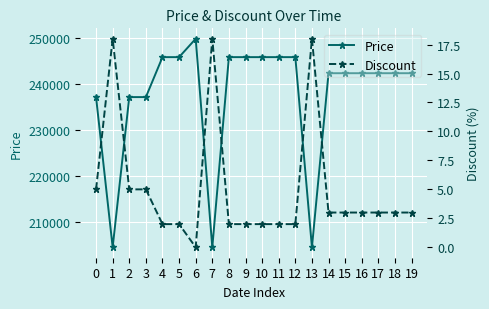

True or false: Discount and Price cross at least once.

False